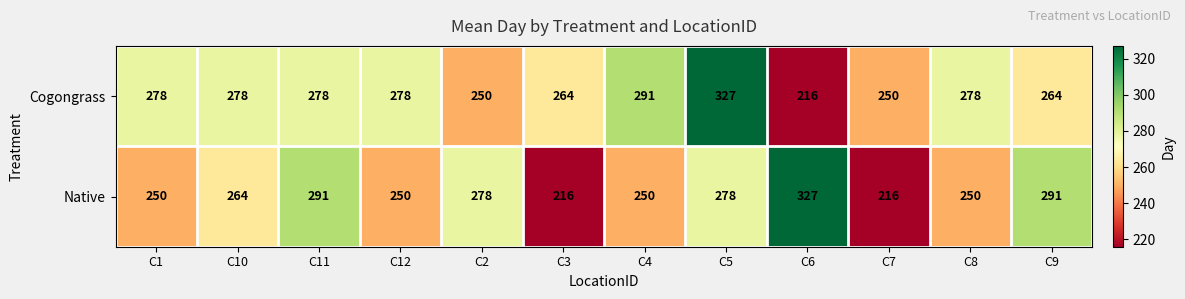

Reading left to right, what are all the values shown in this chart?

Cogongrass: 278	278	278	278	250	264	291	327	216	250	278	264
Native: 250	264	291	250	278	216	250	278	327	216	250	291